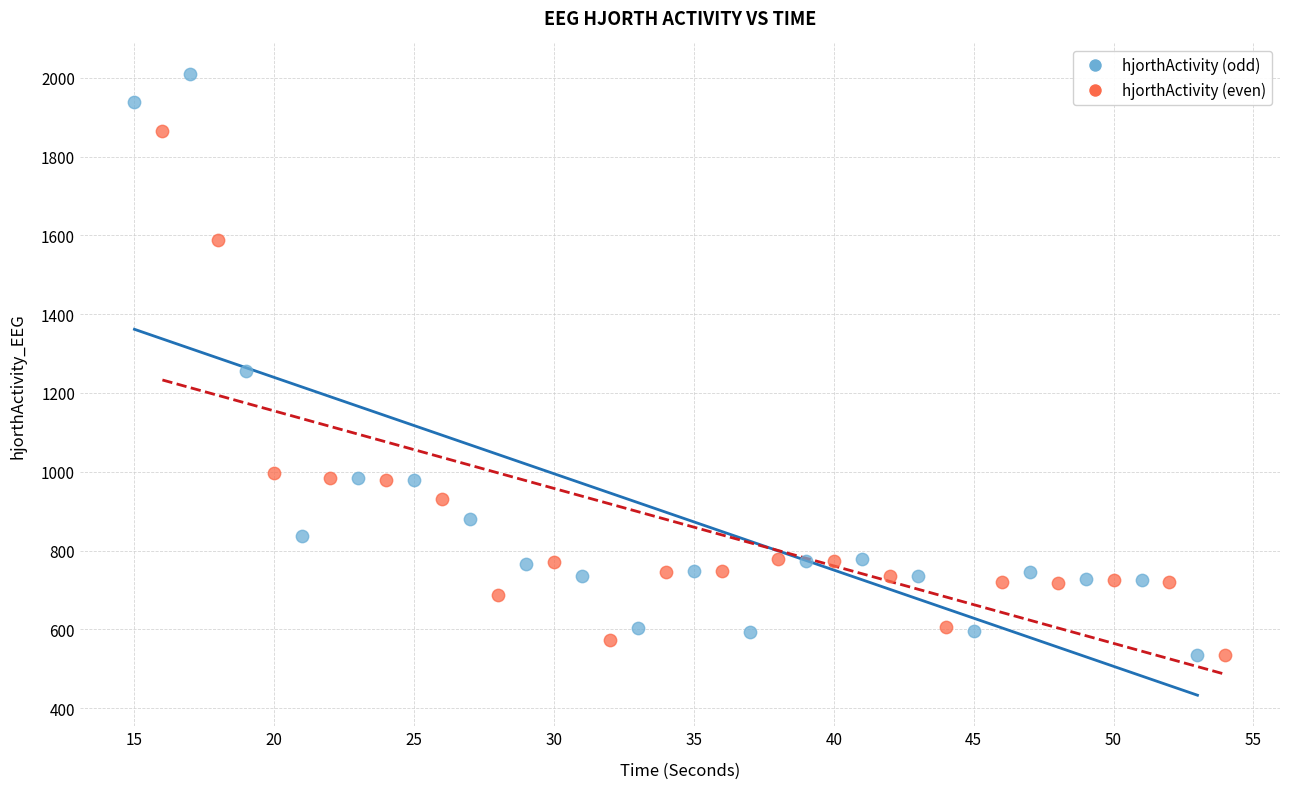

Which series reaches the maximum Y coordinate?

hjorthActivity (odd)